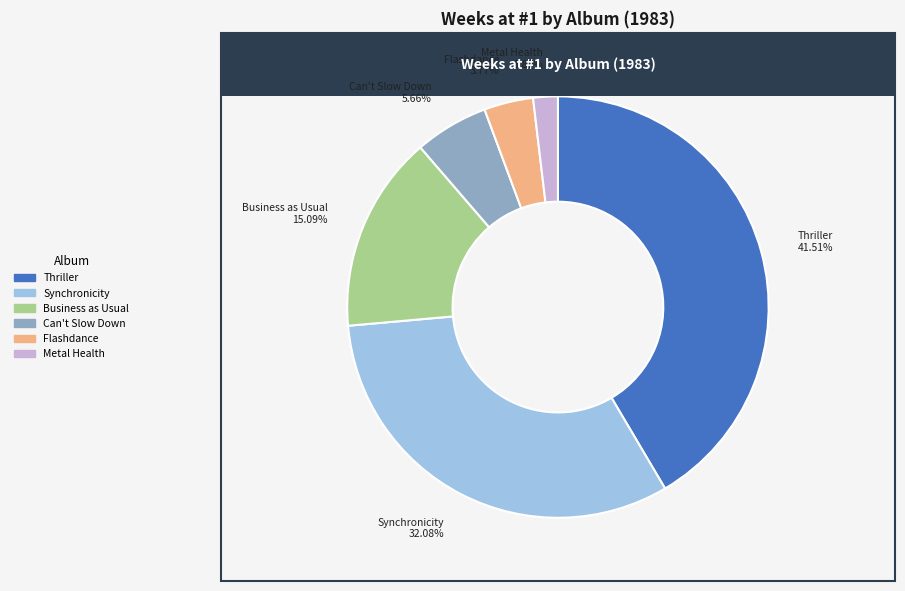

How many segments does this pie chart have?

6